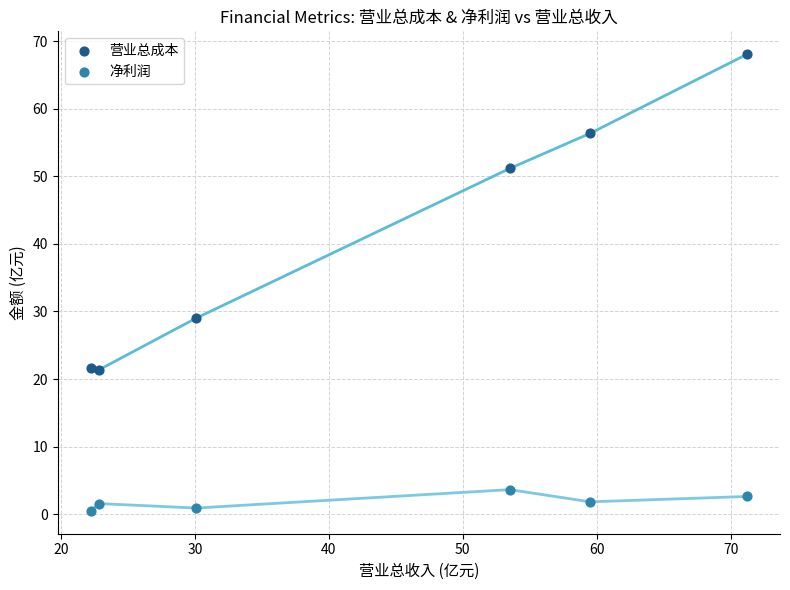

Across all data points, what is the average X value?

43.2